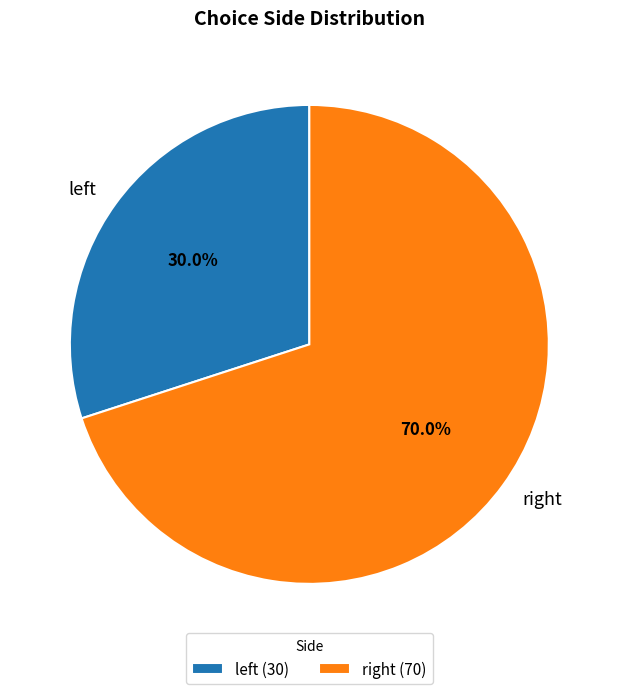

Does any single category account for the majority?

Yes